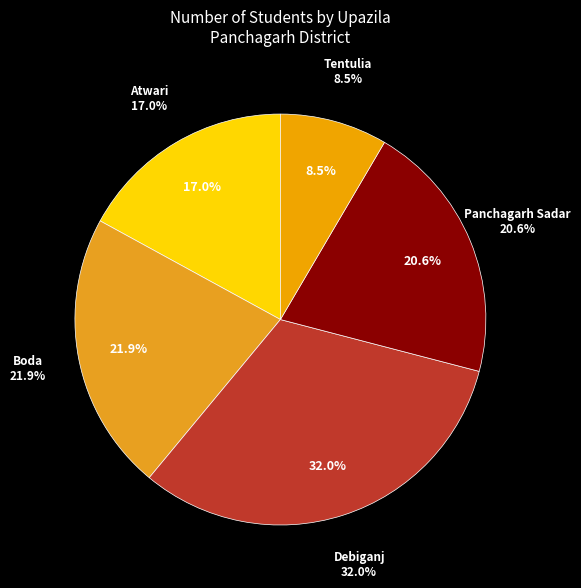

True or false: Tentulia accounts for 15% of the total.

False